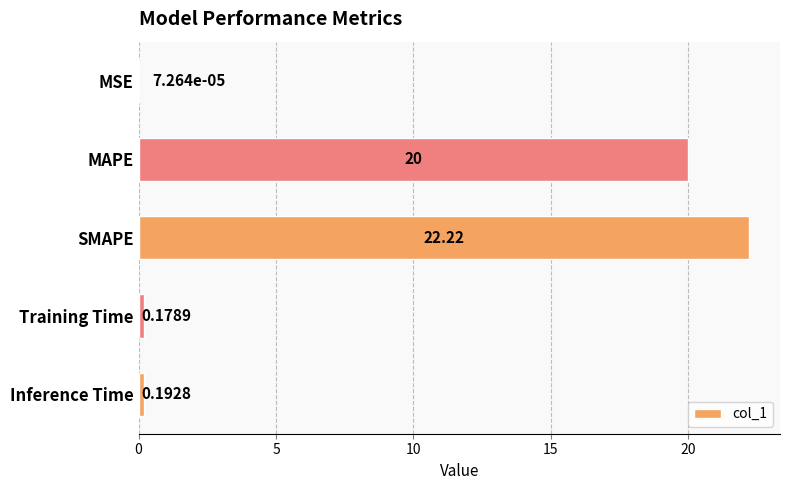

What is the sum of all values?

42.6